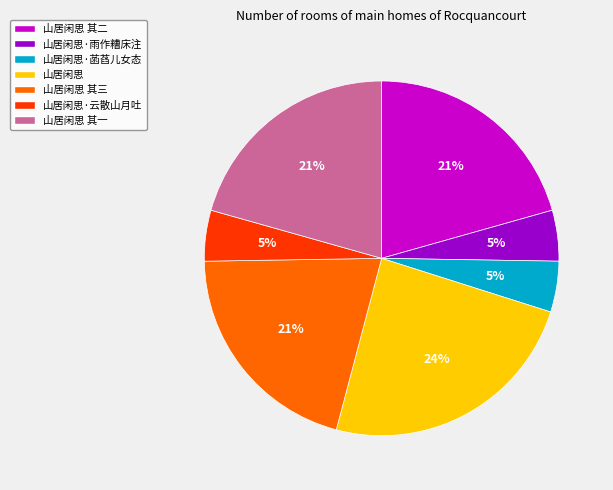

What percentage is the 山居闲思 其三 slice, to the nearest percent?

21%